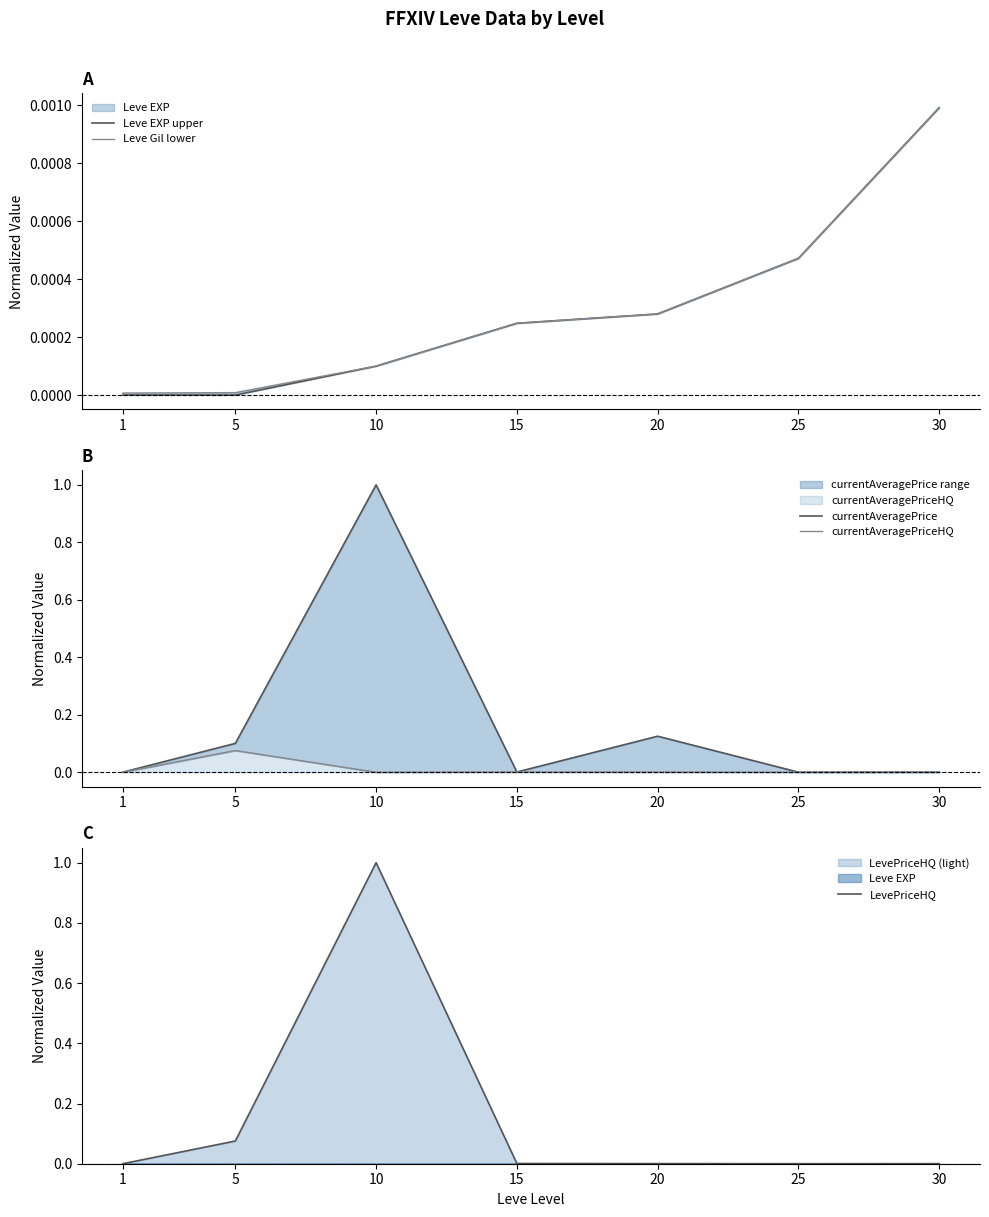

True or false: Leve Gil lower has more than 1 interior local peaks.

False